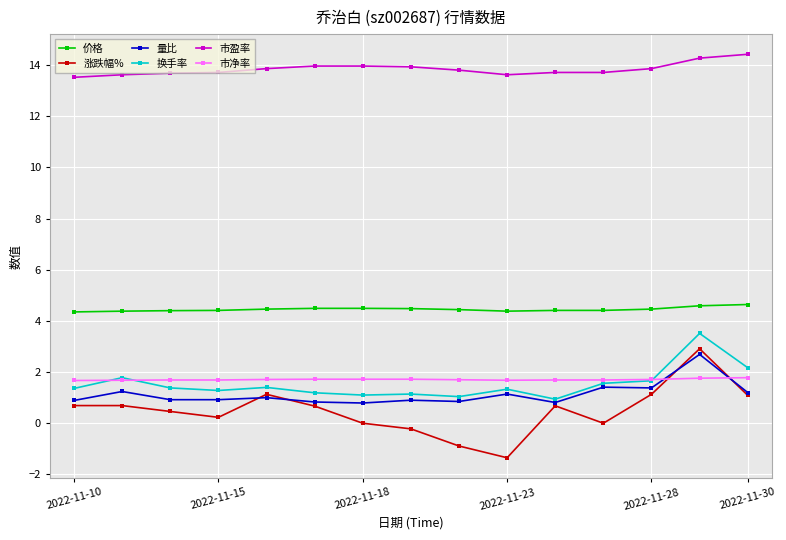

What is the maximum value shown in the chart?

14.4